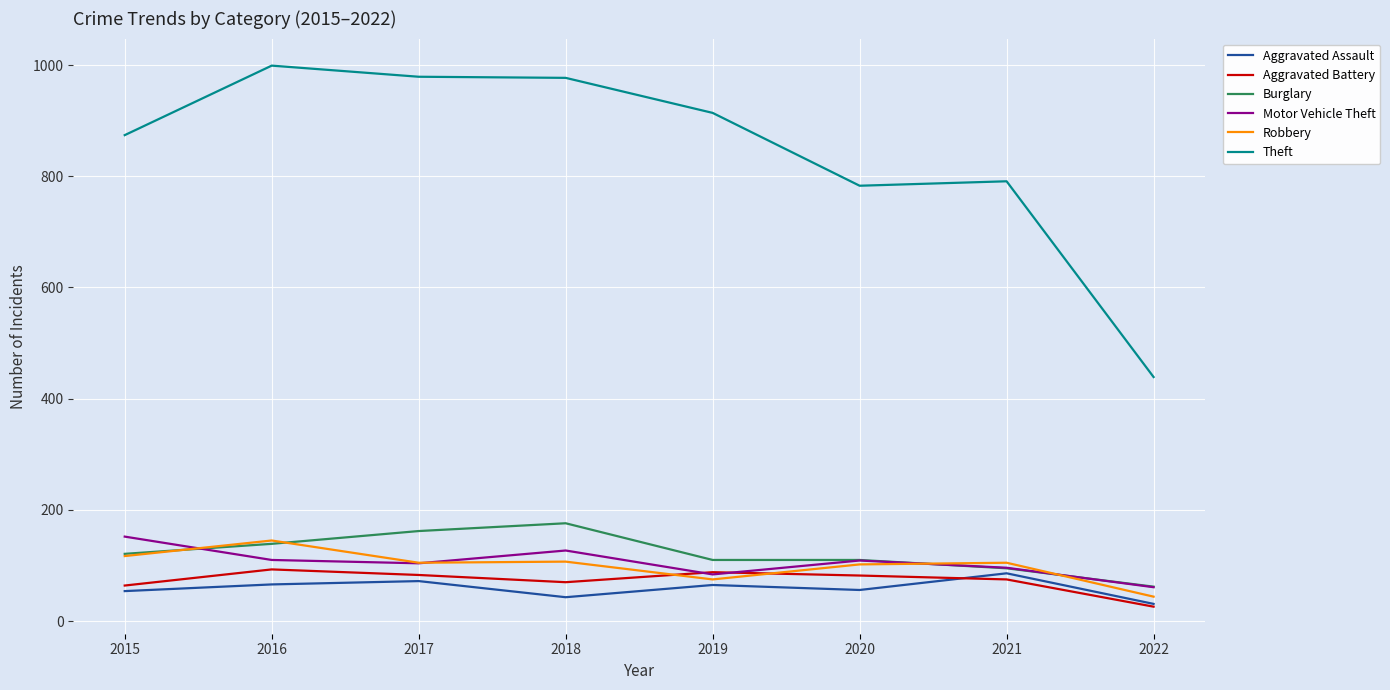

What are all the series names shown in the legend?

Aggravated Assault, Aggravated Battery, Burglary, Motor Vehicle Theft, Robbery, Theft